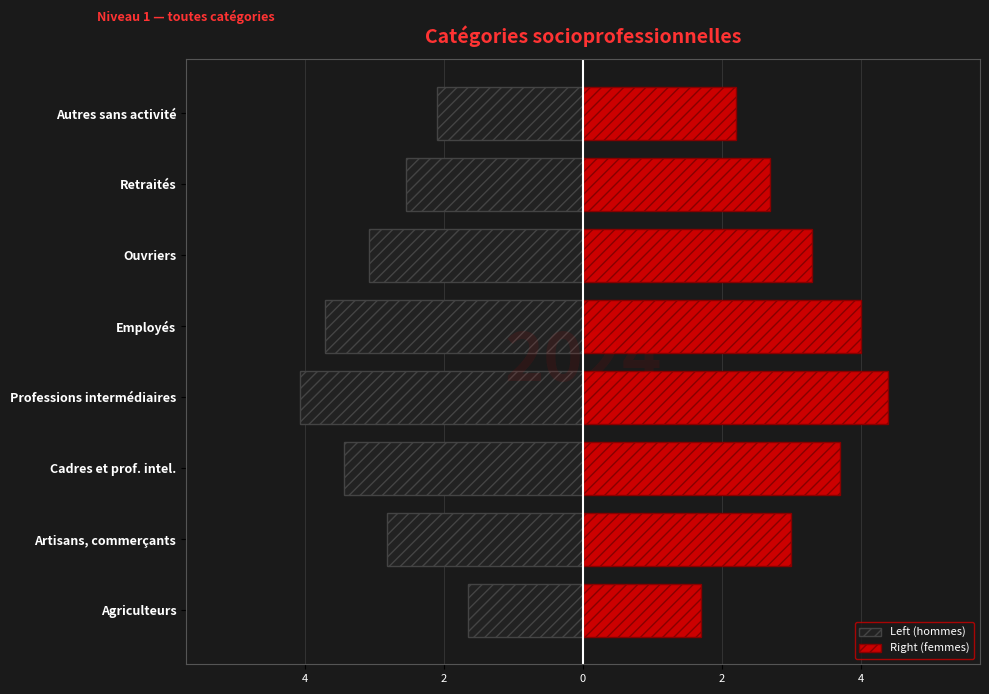

Is the value of Right (femmes) at Ouvriers greater than the value of Left (hommes) at Cadres et prof. intel.?

Yes